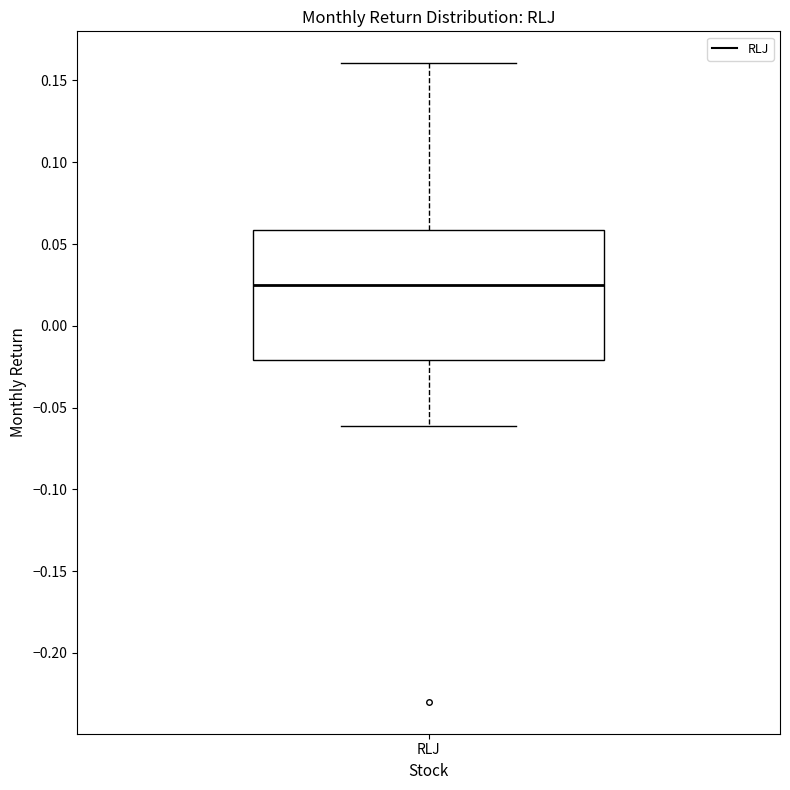

Transcribe this box plot: give where the median line is, the range the box spans, and where the two whiskers end, as read against the y-axis. The values are not printed on the chart, so give them approximately, as read against the axis.

median 0.025, box -0.020 to 0.060, whiskers -0.060 to 0.160